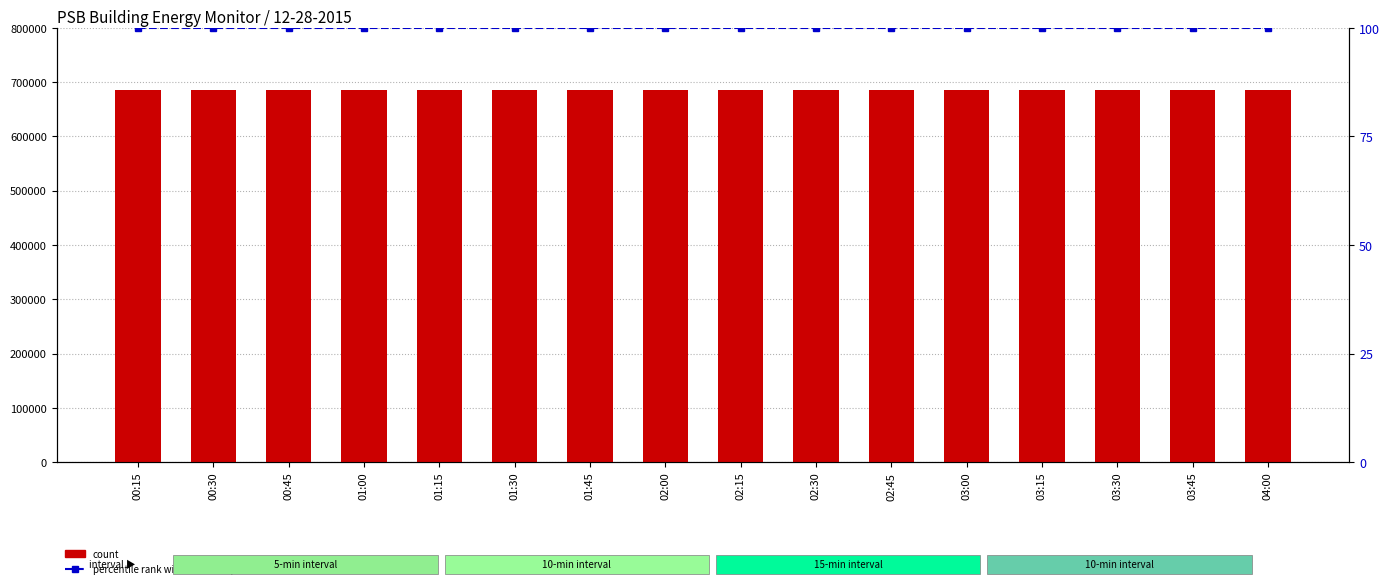

Reading left to right, what are all the values shown in this chart?

count: 00:15=685049	00:30=685056	00:45=685071	01:00=685086	01:15=685093	01:30=685100	01:45=685107	02:00=685115	02:15=685122	02:30=685129	02:45=685129	03:00=685136	03:15=685143	03:30=685151	03:45=685151	04:00=685158
percentile rank within the sample: 00:15=100	00:30=100	00:45=100	01:00=100	01:15=100	01:30=100	01:45=100	02:00=100	02:15=100	02:30=100	02:45=100	03:00=100	03:15=100	03:30=100	03:45=100	04:00=100